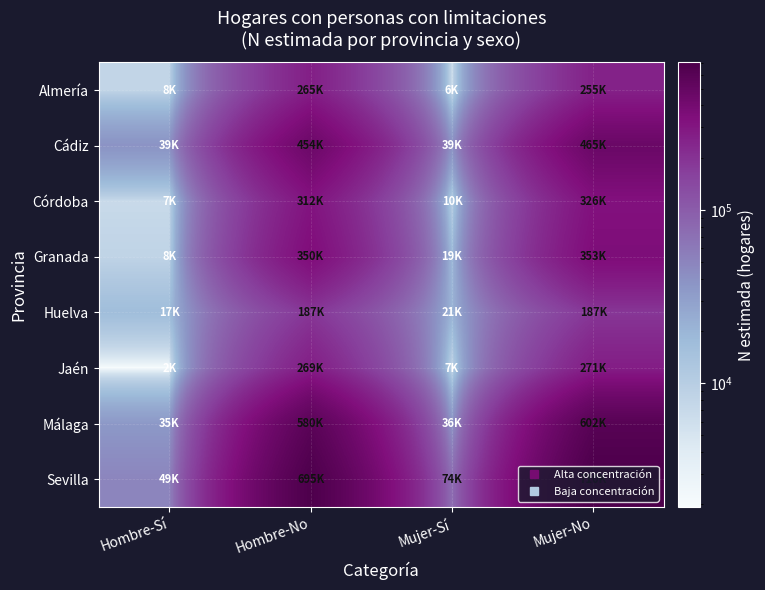

Which series has the widest spread of values?

Sevilla